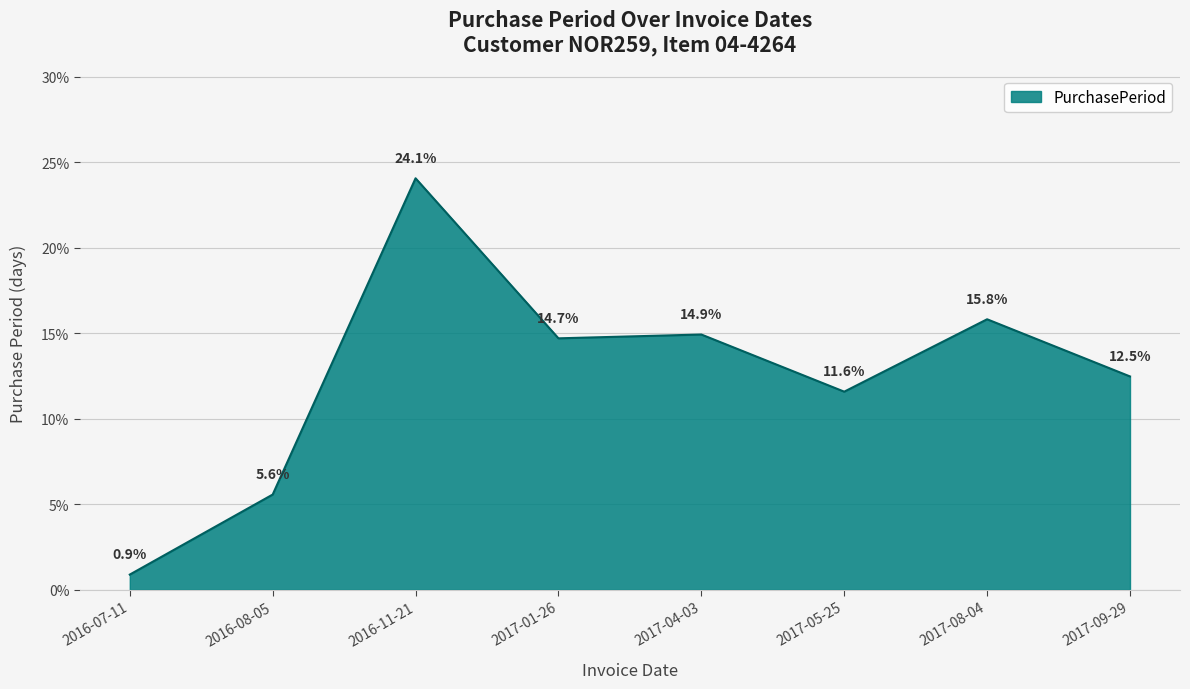

At which label does the data first exceed 14?

2016-11-21